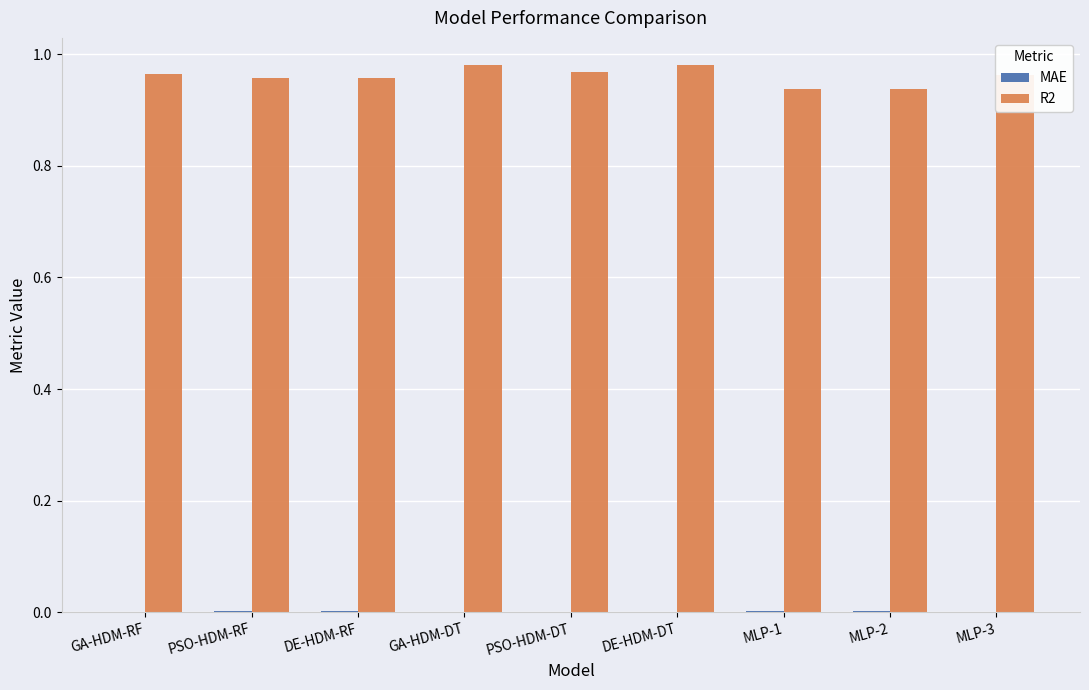

The R2 series shows 0.4 at MLP-1. True or false?

False